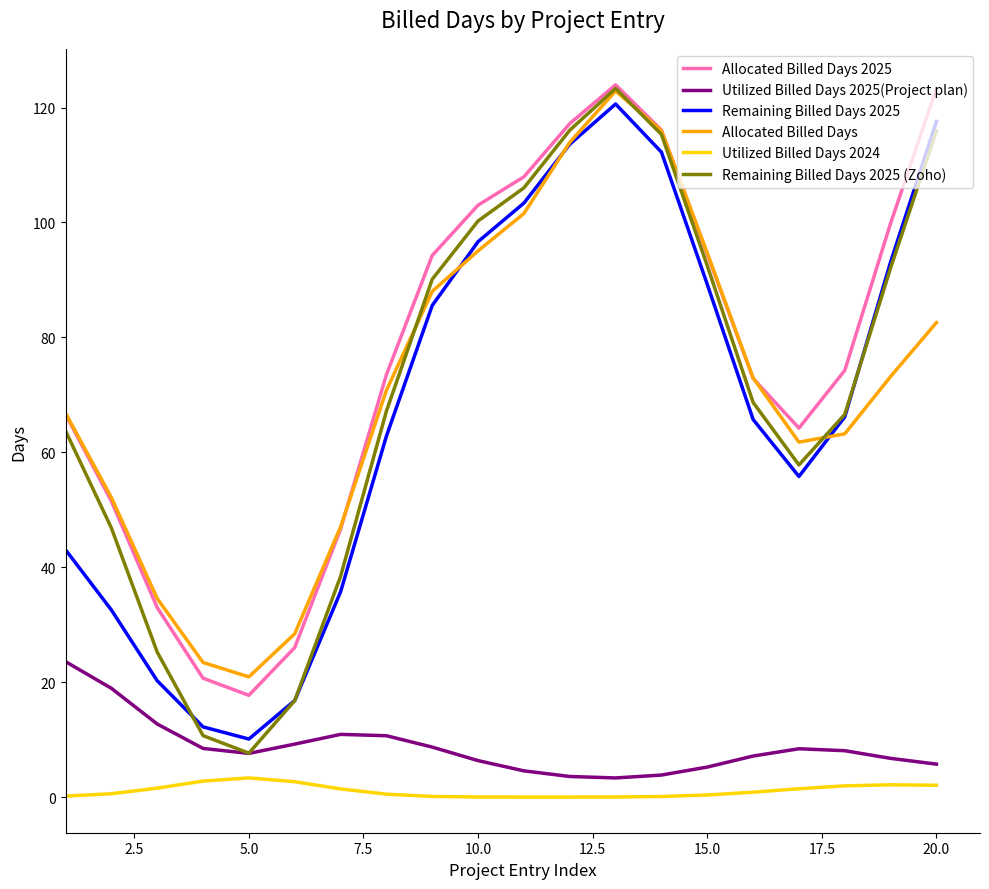

What is the minimum value for Utilized Billed Days 2025(Project plan)?

3.3